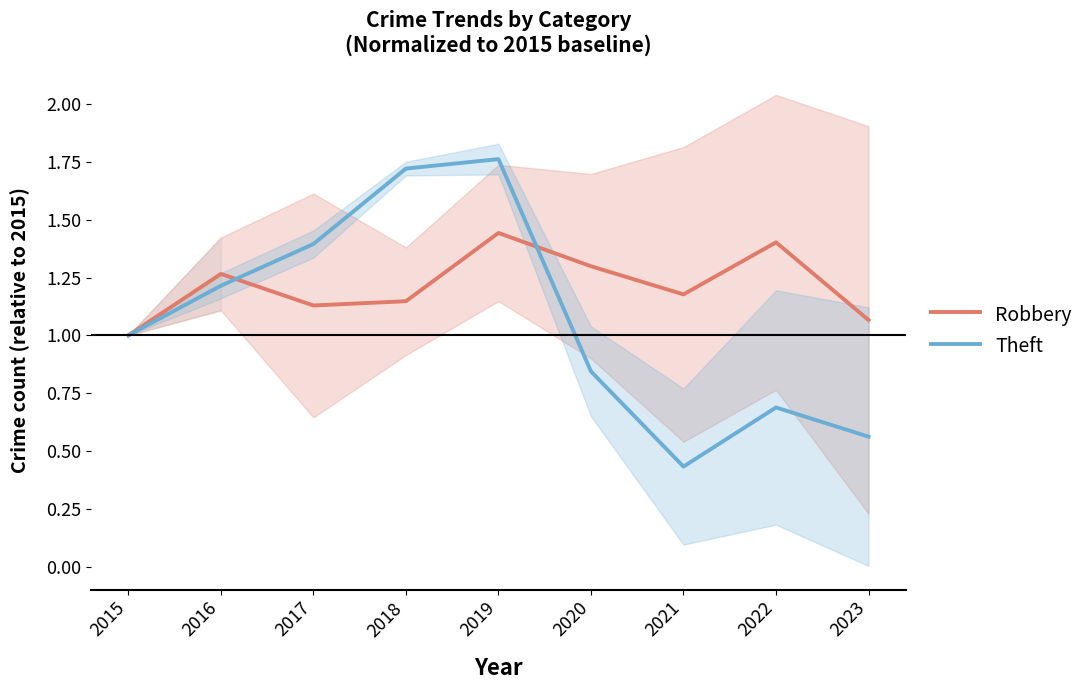

What is the maximum value for Robbery?

1.4